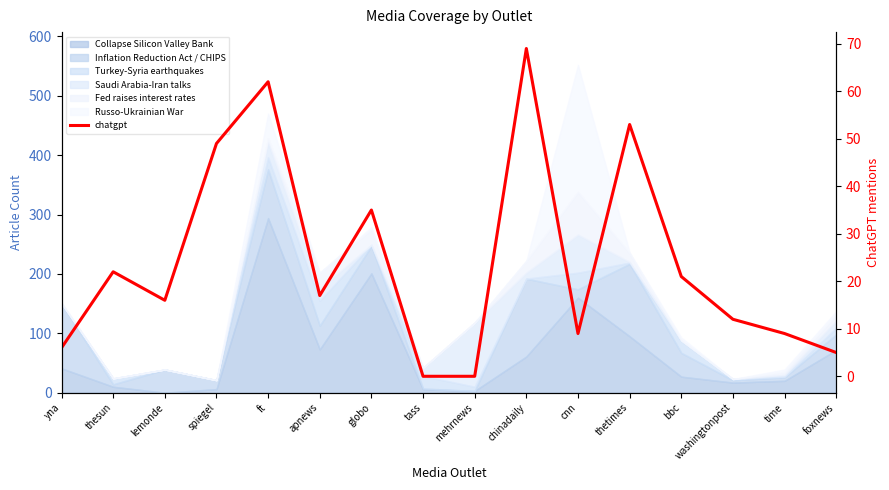

What is the maximum value shown in the chart?

69